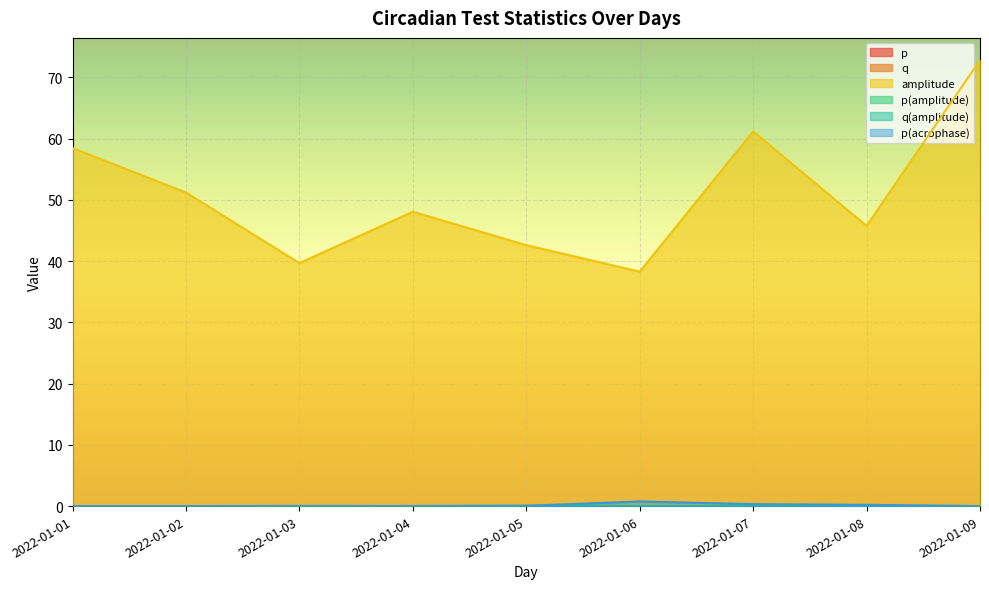

Reading left to right, list all the values displayed in this chart.

p: 0.0	0.0	0.0	0.0	0.0	0.0	0.0	0.0	0.0
q: 0.0	0.0	0.0	0.0	0.0	0.0	0.0	0.0	0.0
amplitude: 58.5	51.2	39.7	48.1	42.6	38.3	61.2	45.8	72.8
p(amplitude): 0.0	0.0	0.0	0.0	0.0	0.0	0.0	0.0	0.0
q(amplitude): 0.0	0.0	0.0	0.0	0.0	0.0	0.0	0.0	0.0
p(acrophase): 0.0	0.0	0.0	0.0	0.0	0.8	0.3	0.2	0.0